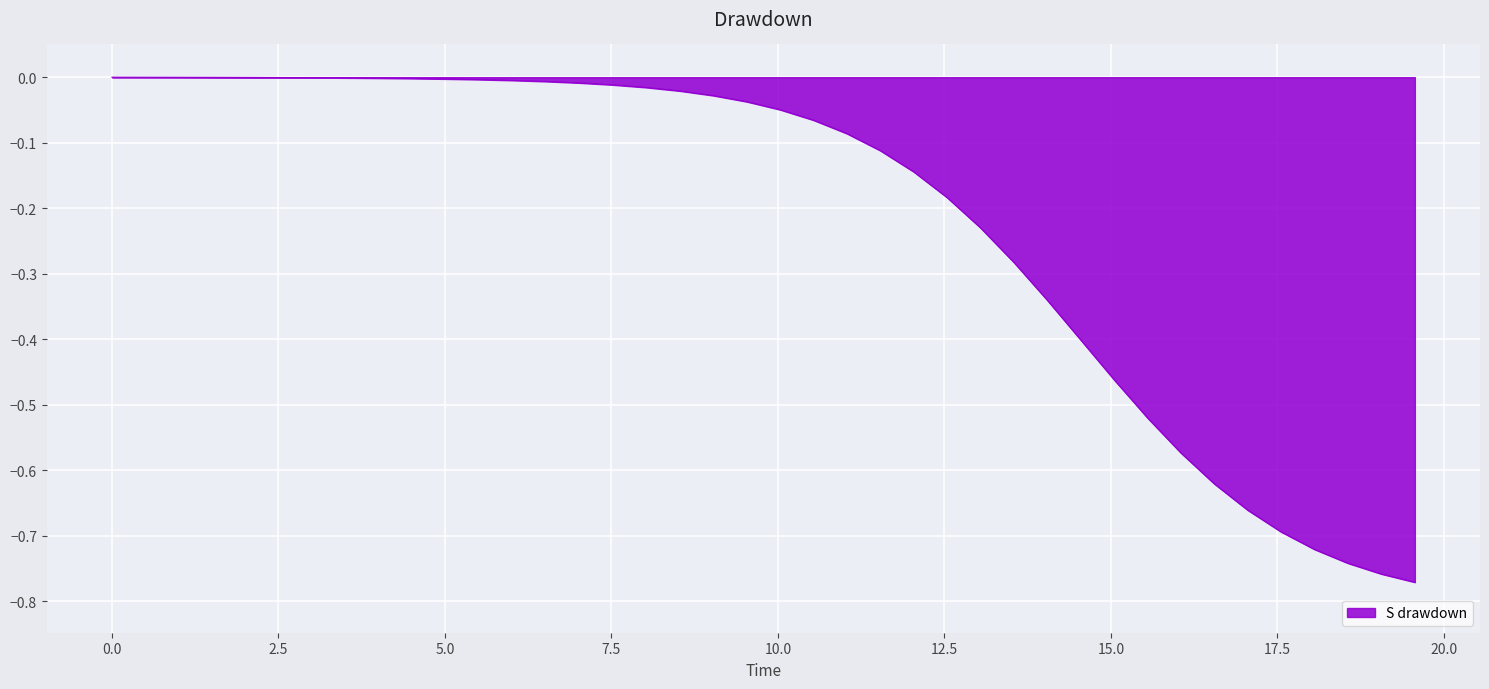

What is the difference between the maximum and minimum values?

0.8